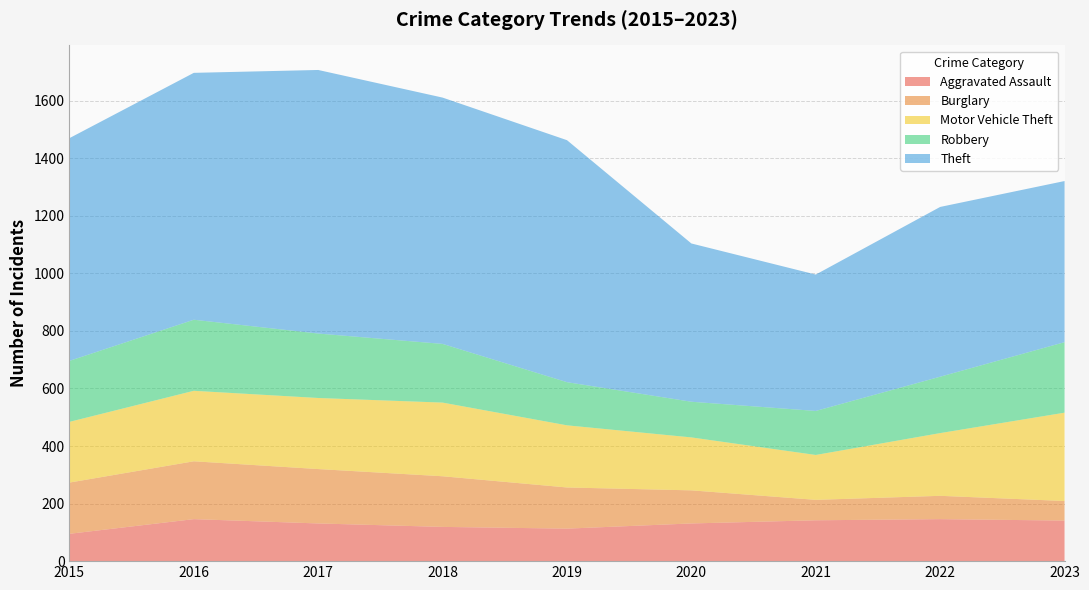

Reading left to right, list all the values displayed in this chart.

Aggravated Assault: 2015=95	2016=146	2017=131	2018=119	2019=113	2020=131	2021=142	2022=146	2023=141
Burglary: 2015=178	2016=201	2017=189	2018=176	2019=143	2020=115	2021=71	2022=81	2023=68
Motor Vehicle Theft: 2015=211	2016=245	2017=247	2018=256	2019=216	2020=184	2021=156	2022=218	2023=307
Robbery: 2015=212	2016=247	2017=224	2018=204	2019=150	2020=124	2021=153	2022=196	2023=245
Theft: 2015=774	2016=858	2017=916	2018=856	2019=841	2020=550	2021=474	2022=590	2023=560